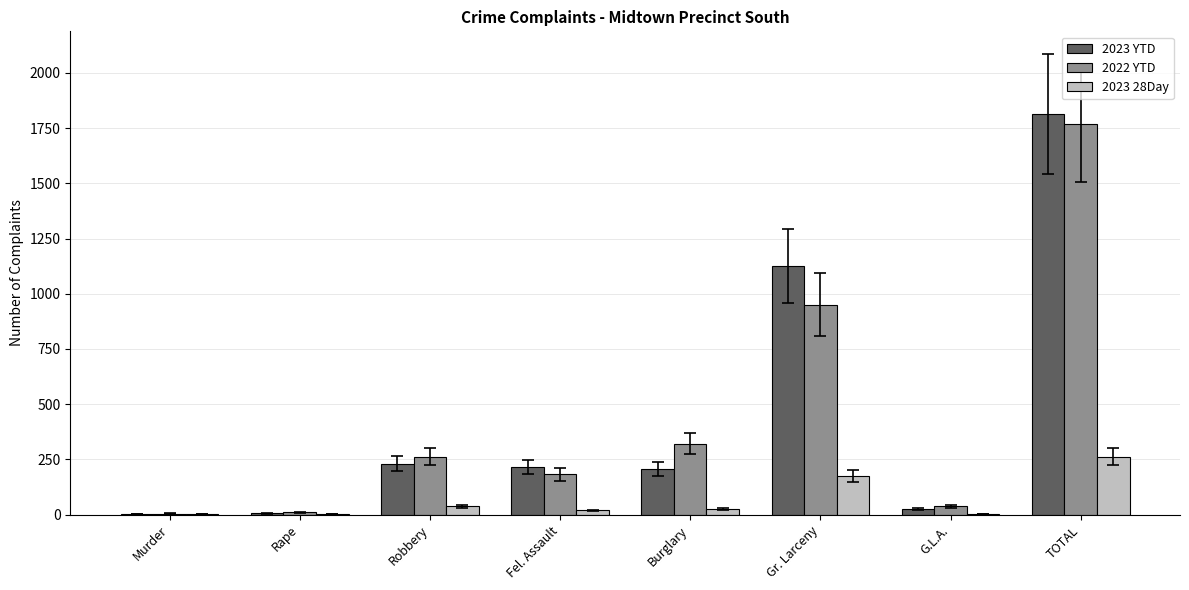

How many distinct data groups are displayed?

3